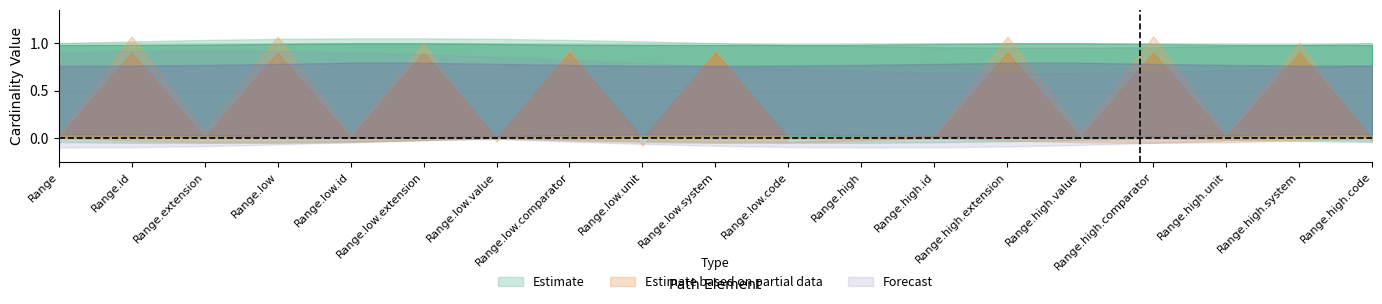

Where is the first local maximum for Max?

Range.id